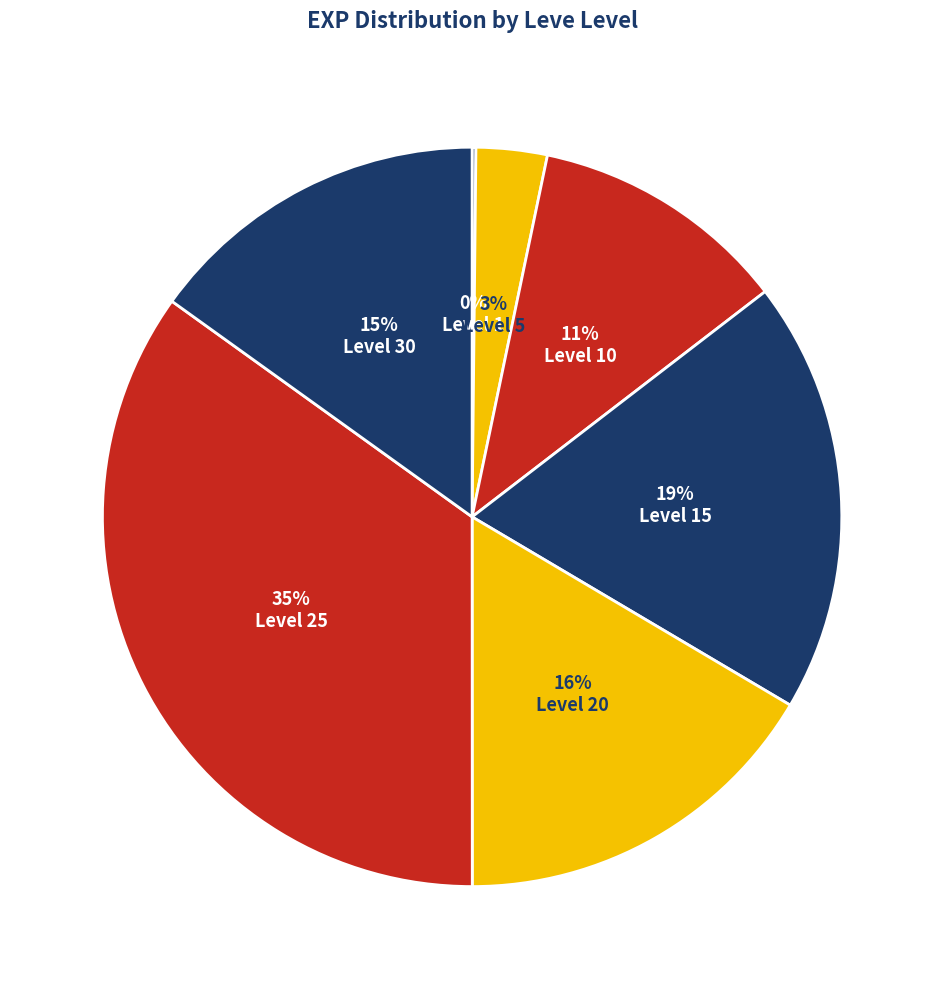

Does Level 5 represent more than half of the total?

No